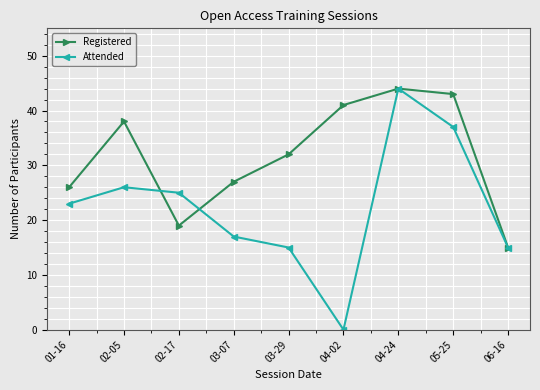

Rank the series by their average value, from highest to lowest.

Registered, Attended